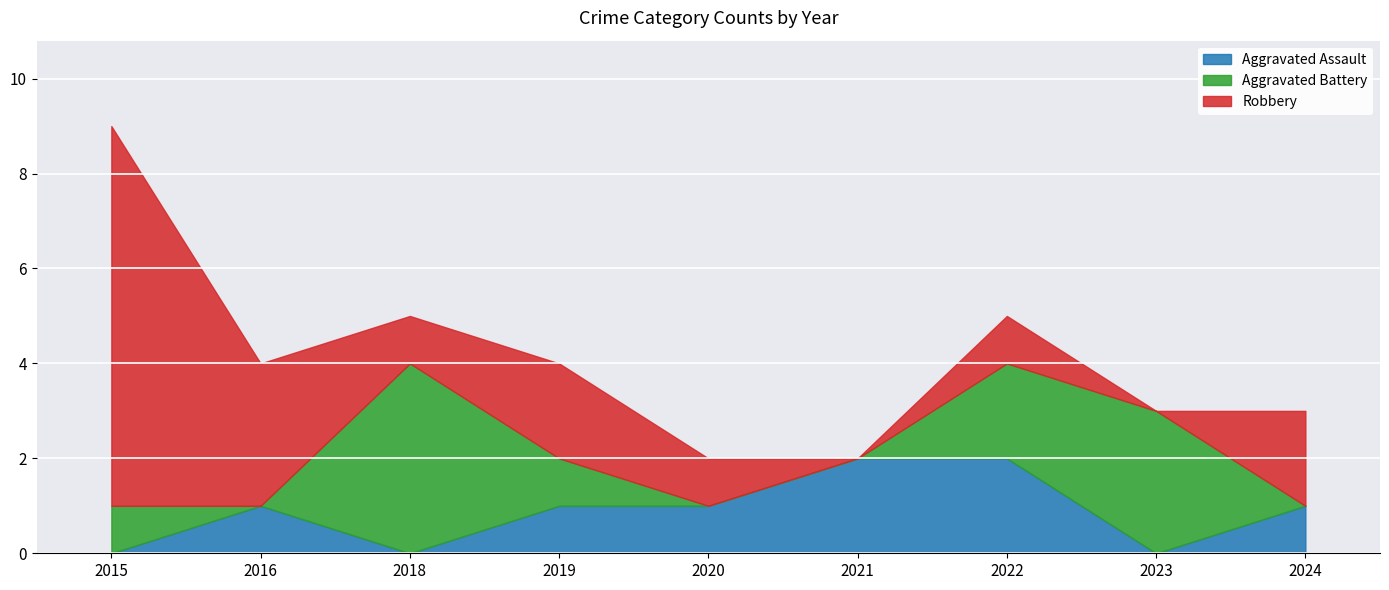

Reading right to left, list all the values displayed in this chart.

Aggravated Assault: 1	0	2	2	1	1	0	1	0
Aggravated Battery: 0	3	2	0	0	1	4	0	1
Robbery: 2	0	1	0	1	2	1	3	8